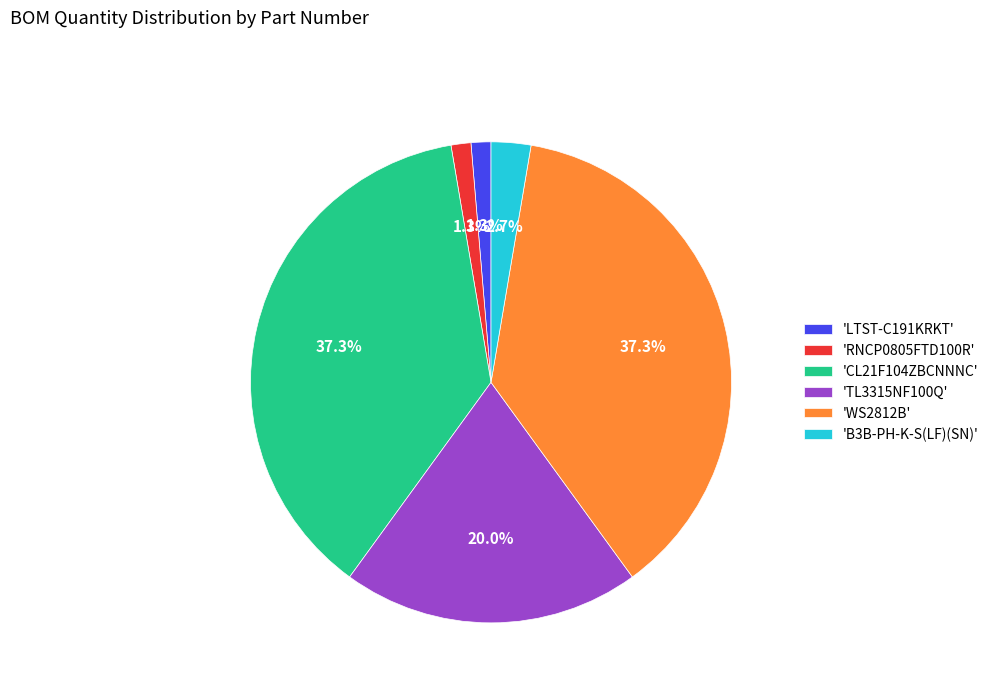

What is the ratio of the value at 'WS2812B' to the value at 'CL21F104ZBCNNNC'?

1.0